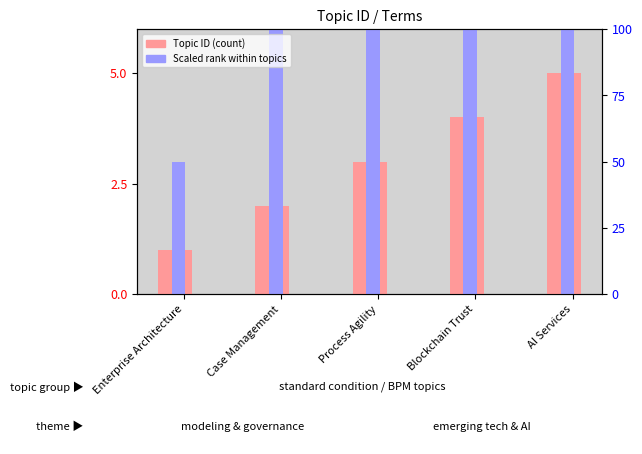

Reading right to left, extract all data points from this chart.

Topic ID: 5	4	3	2	1
Scaled Rank: 15	12	9	6	3